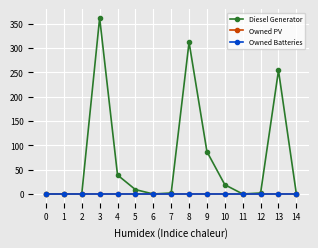

Reading left to right, transcribe all the data shown in this chart.

Diesel Generator: 0=0	1=0	2=0	3=362	4=39	5=9	6=0	7=2	8=312	9=87	10=19	11=0	12=2	13=254	14=0
Owned PV: 0=0	1=0	2=0	3=0	4=0	5=0	6=0	7=0	8=0	9=0	10=0	11=0	12=0	13=0	14=0
Owned Batteries: 0=0	1=0	2=0	3=0	4=0	5=0	6=0	7=0	8=0	9=0	10=0	11=0	12=0	13=0	14=0